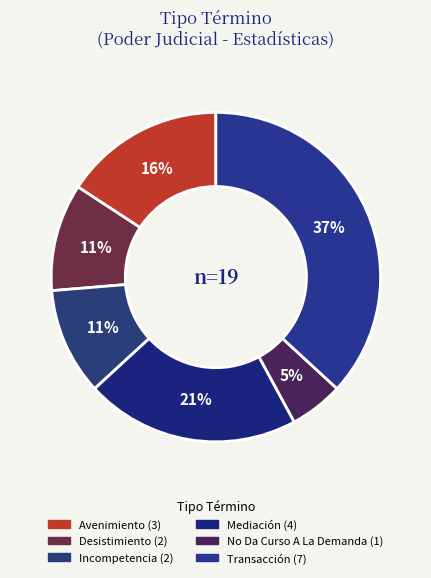

To the nearest percent, what is the combined percentage of No Da Curso A La Demanda and Mediación?

26%